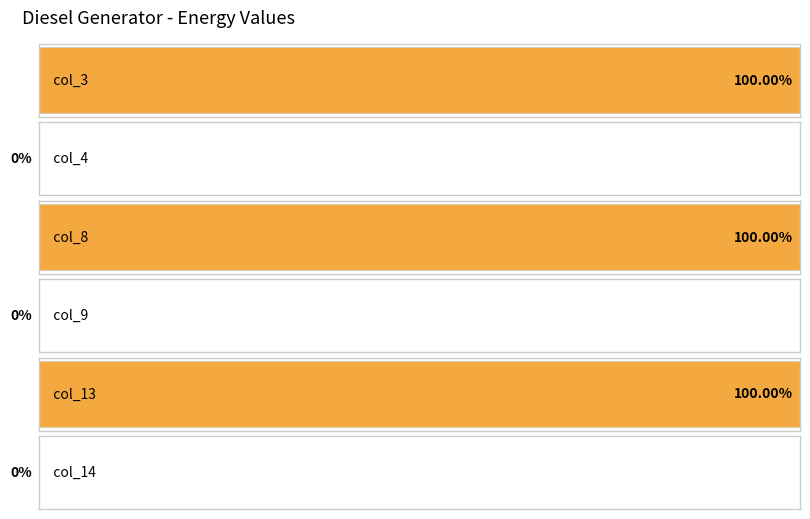

List the series in order of their peak value, lowest first.

col_4, col_9, col_14, col_3, col_8, col_13